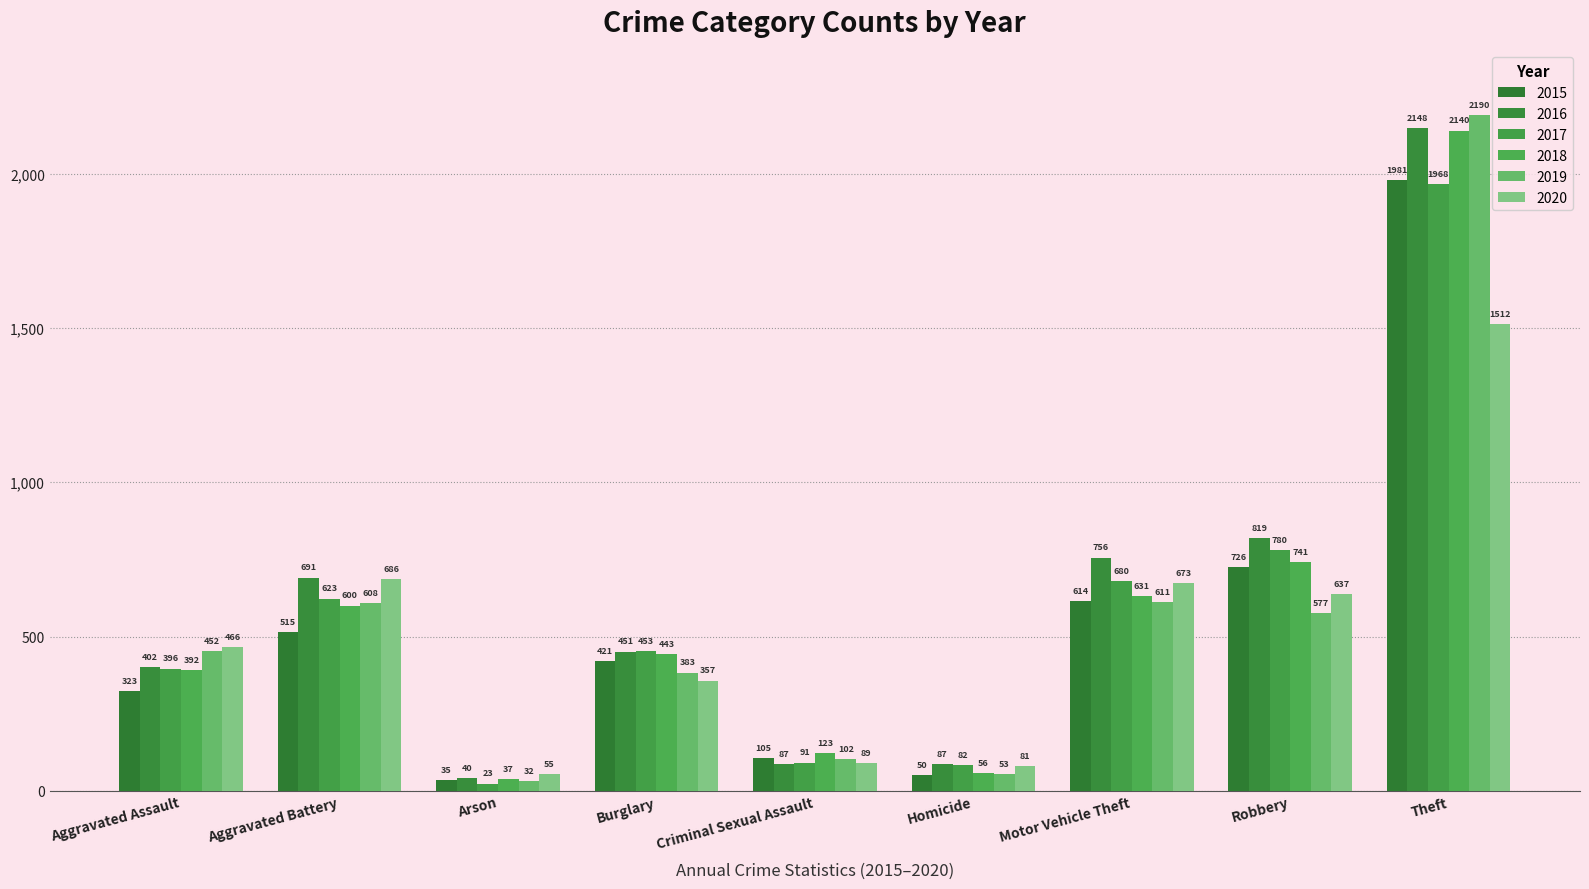

What position from the right is Burglary?

6